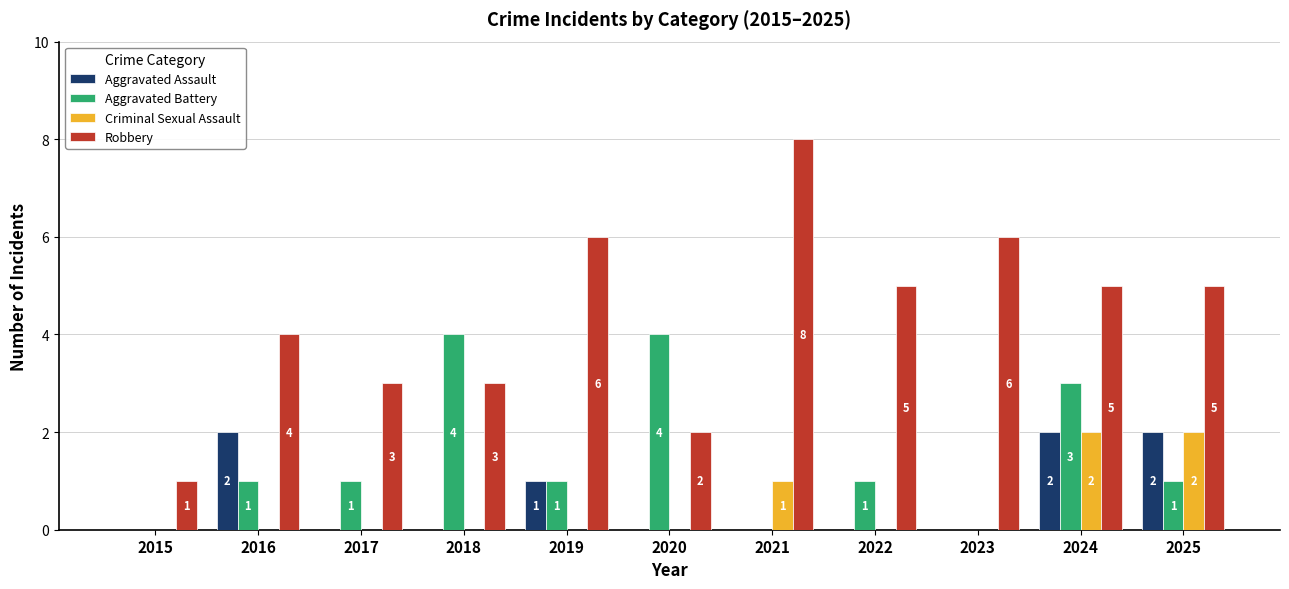

What is the sum of all Aggravated Battery values?

16